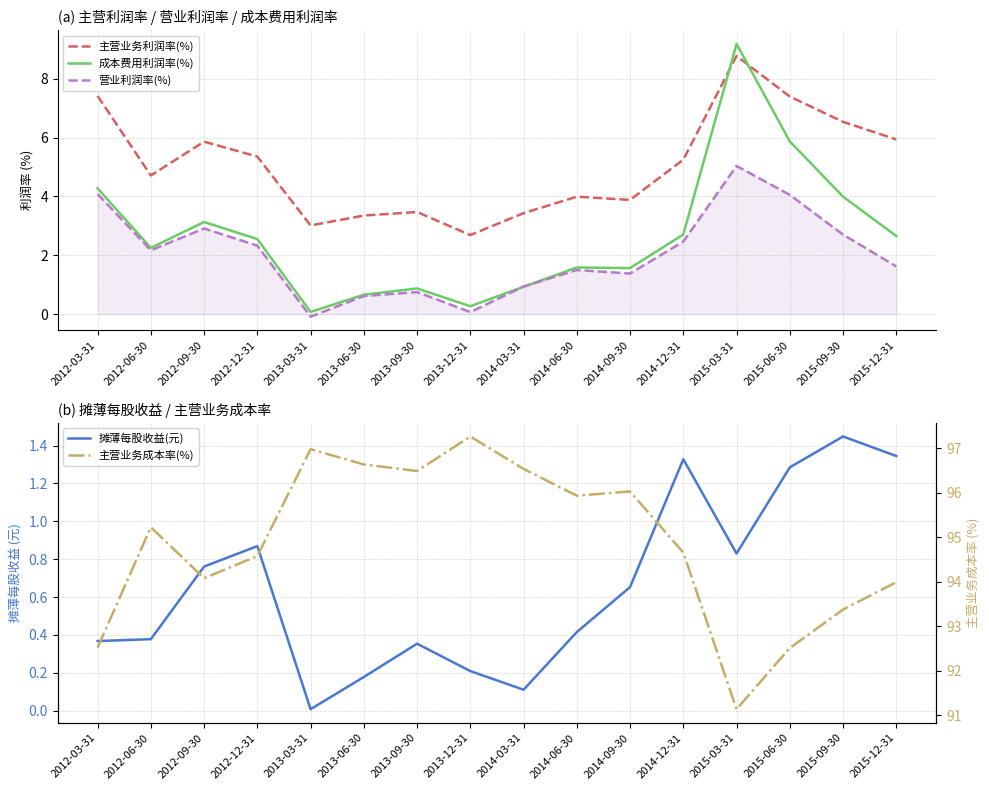

What is the approximate value of 成本费用利润率(%) at 2015-09-30?

4.0